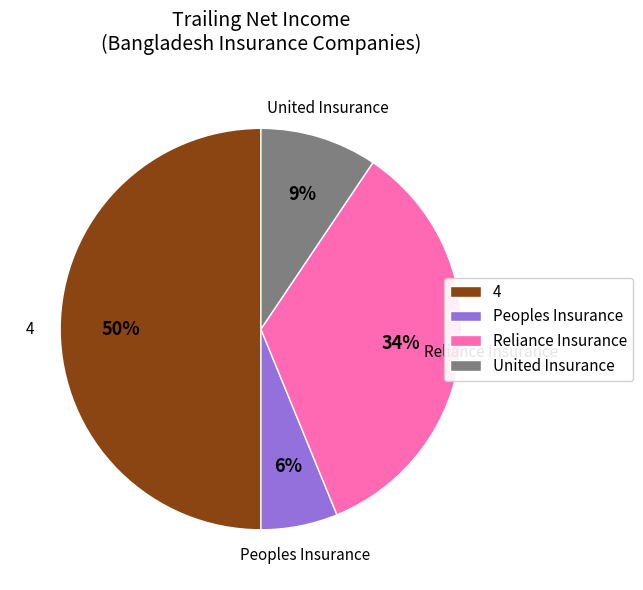

Count the number of slices in the pie.

4